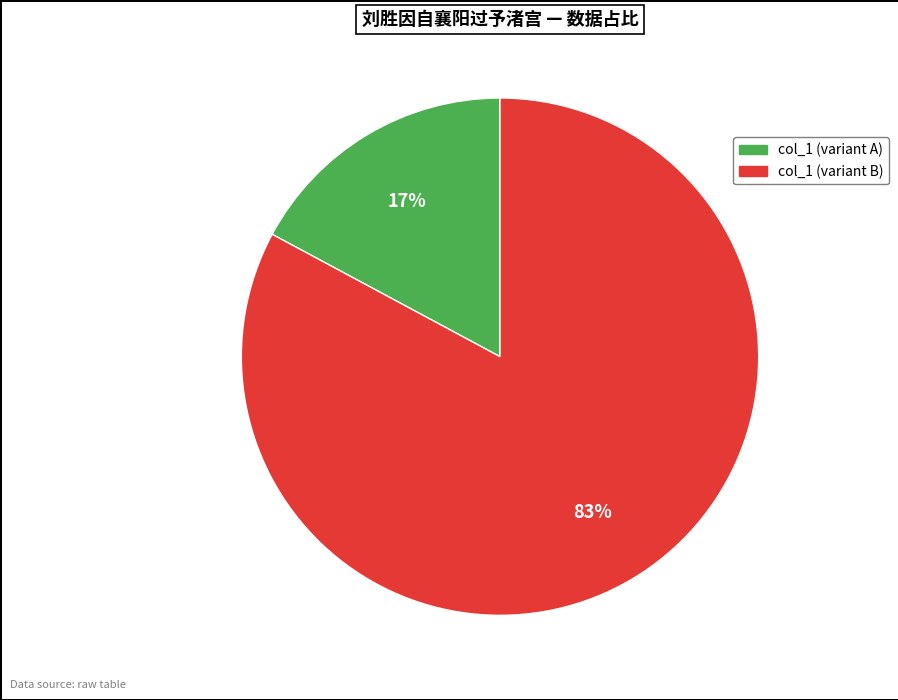

How many slices are in this pie chart?

2